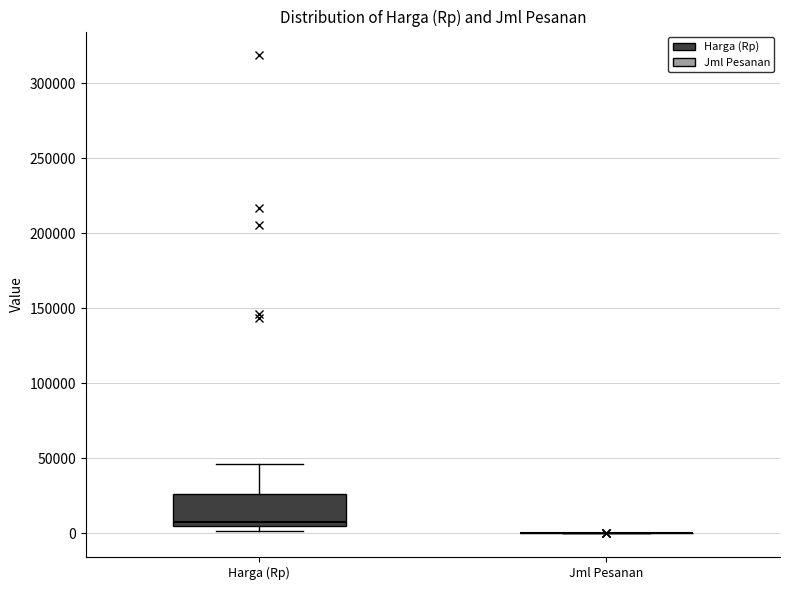

Reading left to right, transcribe this box plot: for each box, give where its median line is, the range the box spans, and where its two whiskers end, as read against the y-axis. The values are not printed on the chart, so give them approximately, as read against the axis.

Harga (Rp): median 10000, box 5000 to 25000, whiskers 0 to 45000
Jml Pesanan: box collapsed to a line at 0, whiskers 0 to 0